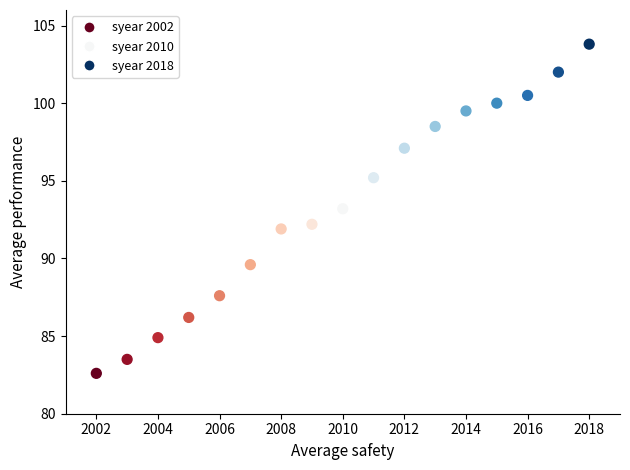

What is the range of X values (max minus min)?

16.0